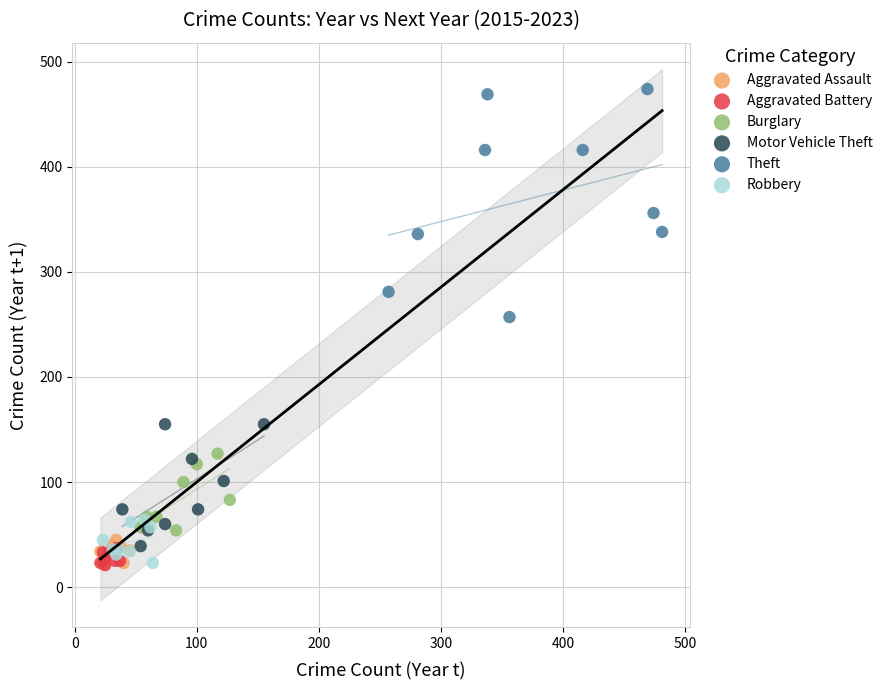

Which series has the widest spread of Y values?

Theft